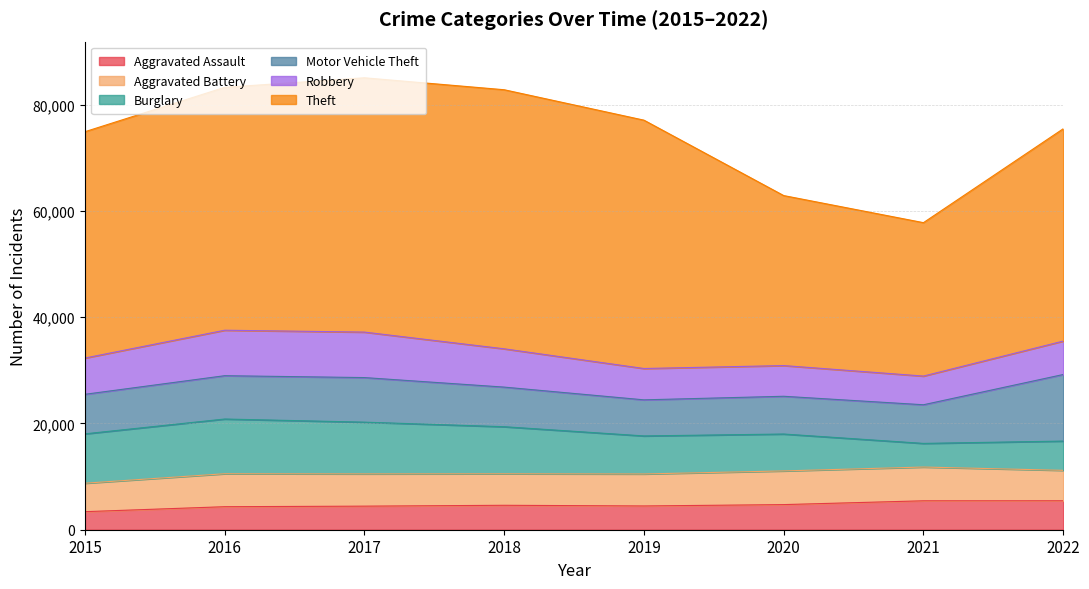

How many values in the Burglary series are below 8858?

4